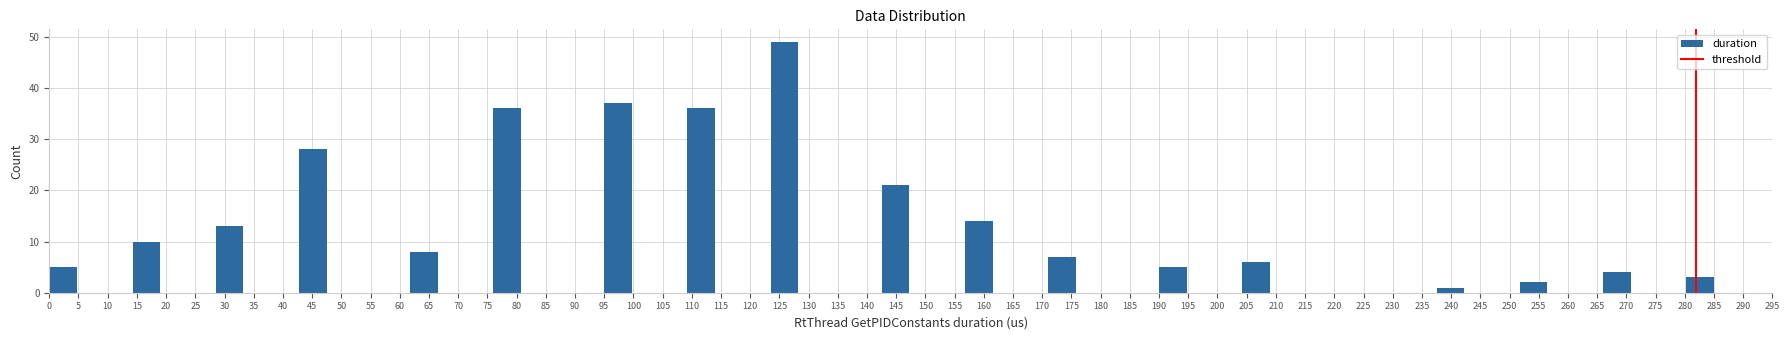

What is the height of the bar covering 156.75 to 161.50 on the x-axis? Neither the bar edges nor the heights are printed on the chart, so give them approximately, as read against the axes.

14